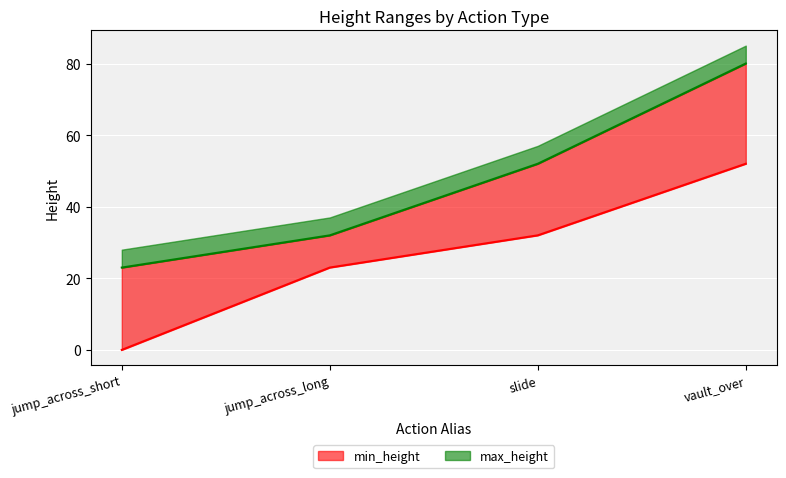

True or false: min_height and max_height intersect in this chart.

False